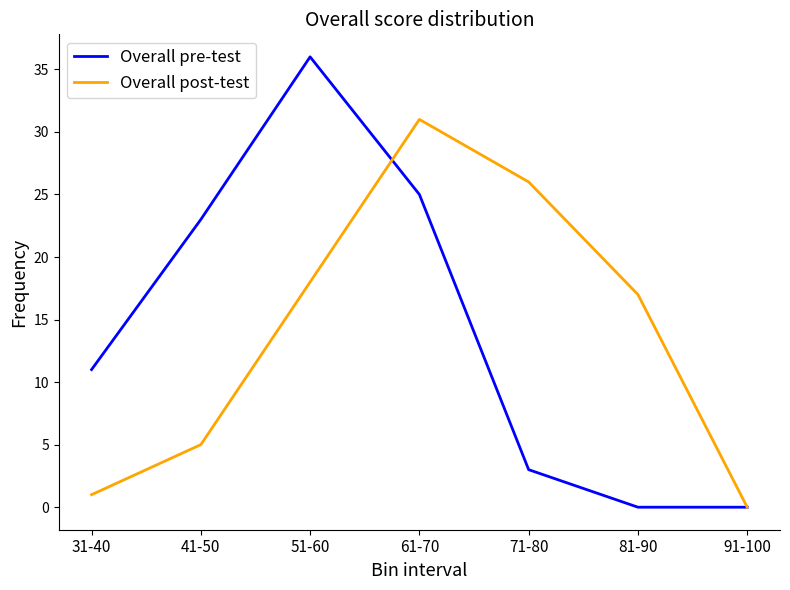

What is the difference between the Overall post-test values at 51-60 and 91-100?

18